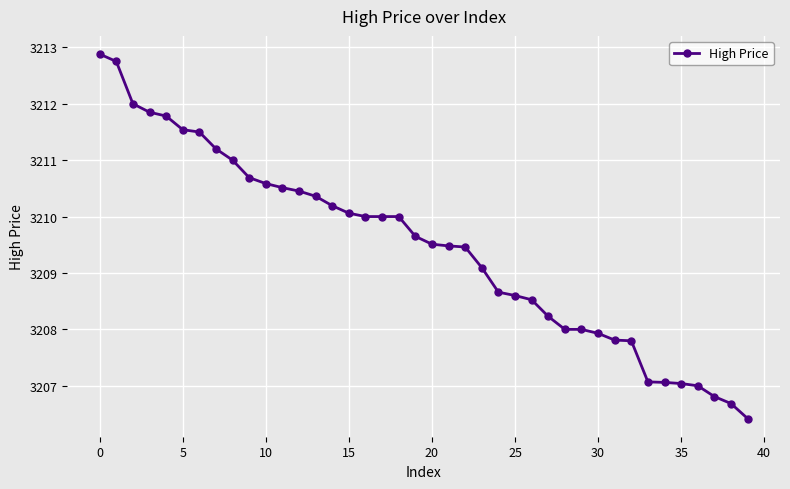

What is the average value?

3209.5